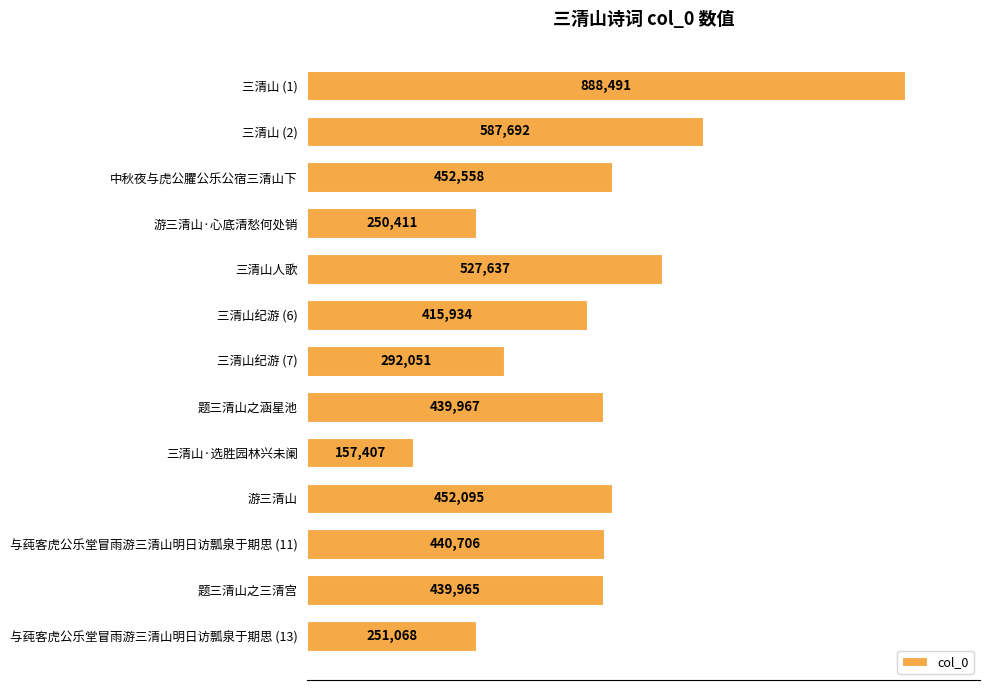

How many bars are there in total?

13